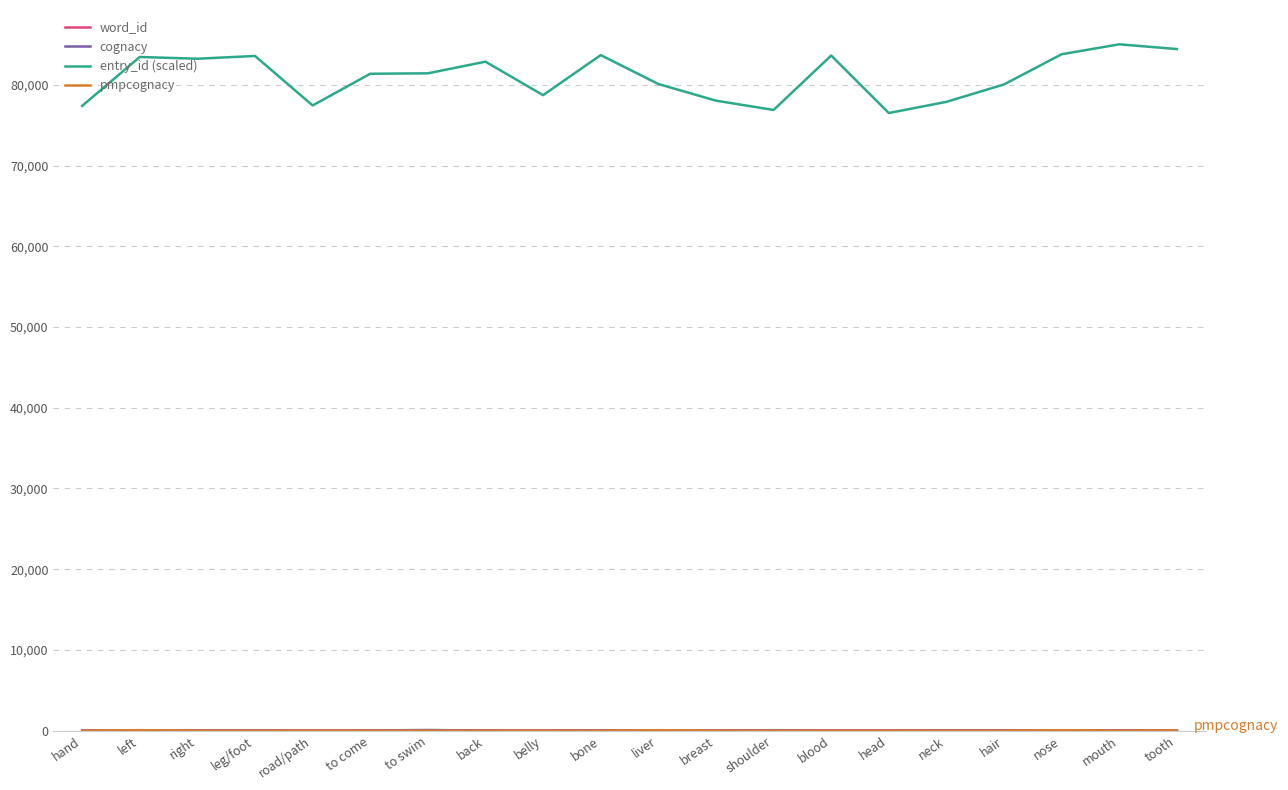

What is the highest value of the entry_id (scaled) series?

85016.7